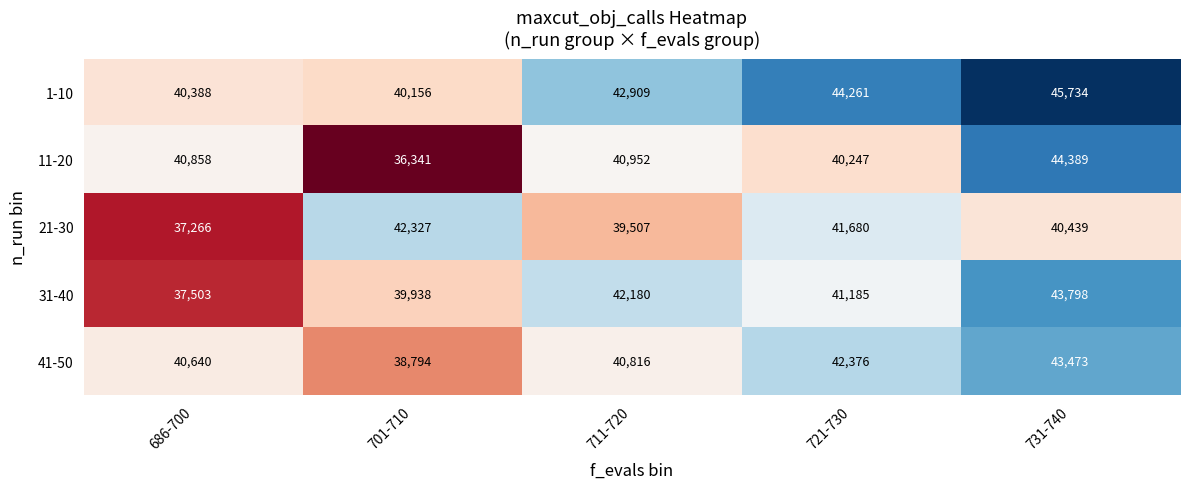

At 721-730, list the series in order from smallest to largest.

11-20, 31-40, 21-30, 41-50, 1-10